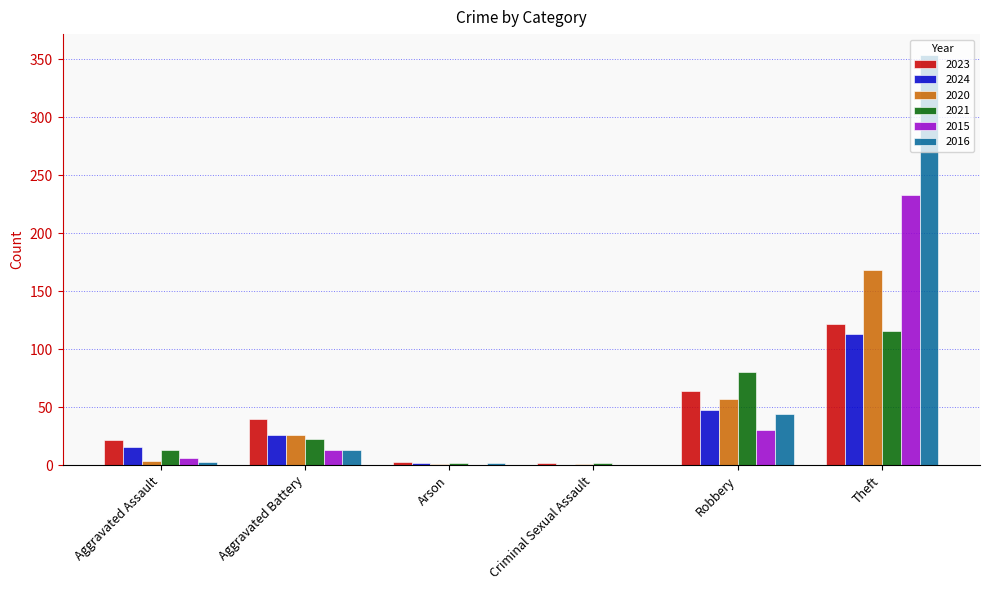

At which label does 2021 reach its peak?

Theft